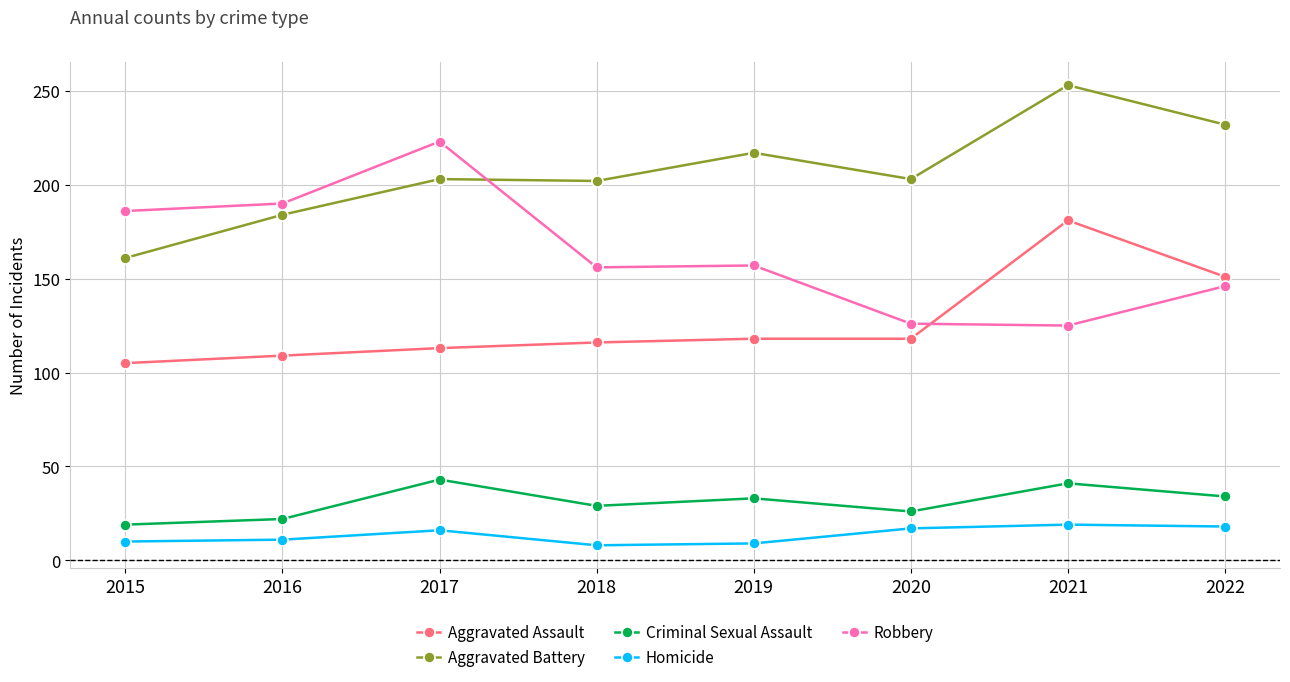

True or false: Homicide and Criminal Sexual Assault cross at least once.

False